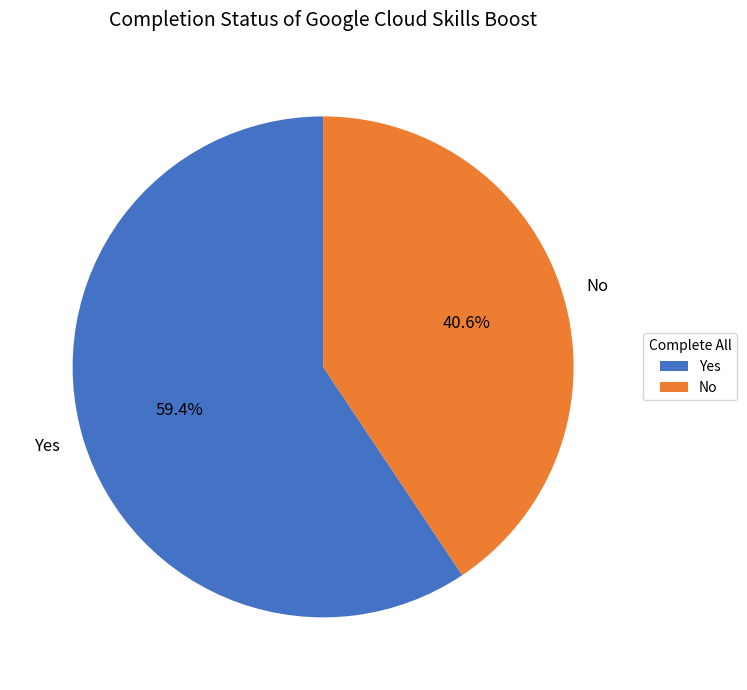

How many slices are in this pie chart?

2